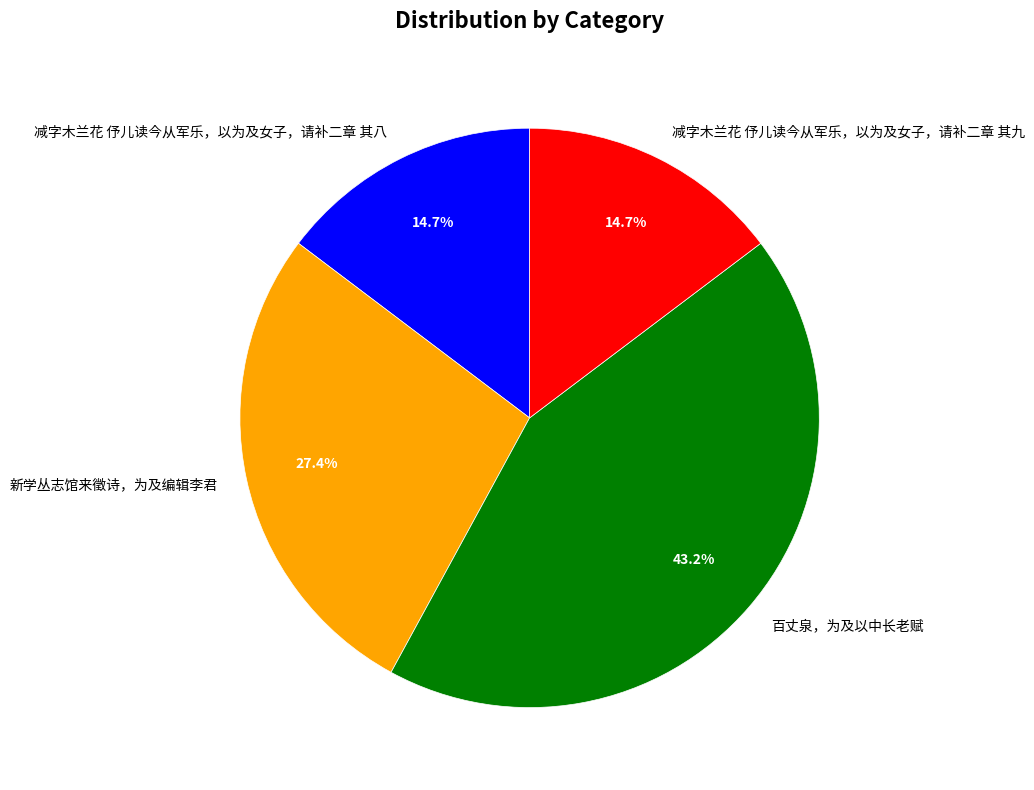

To the nearest percent, what is the average slice percentage?

25%